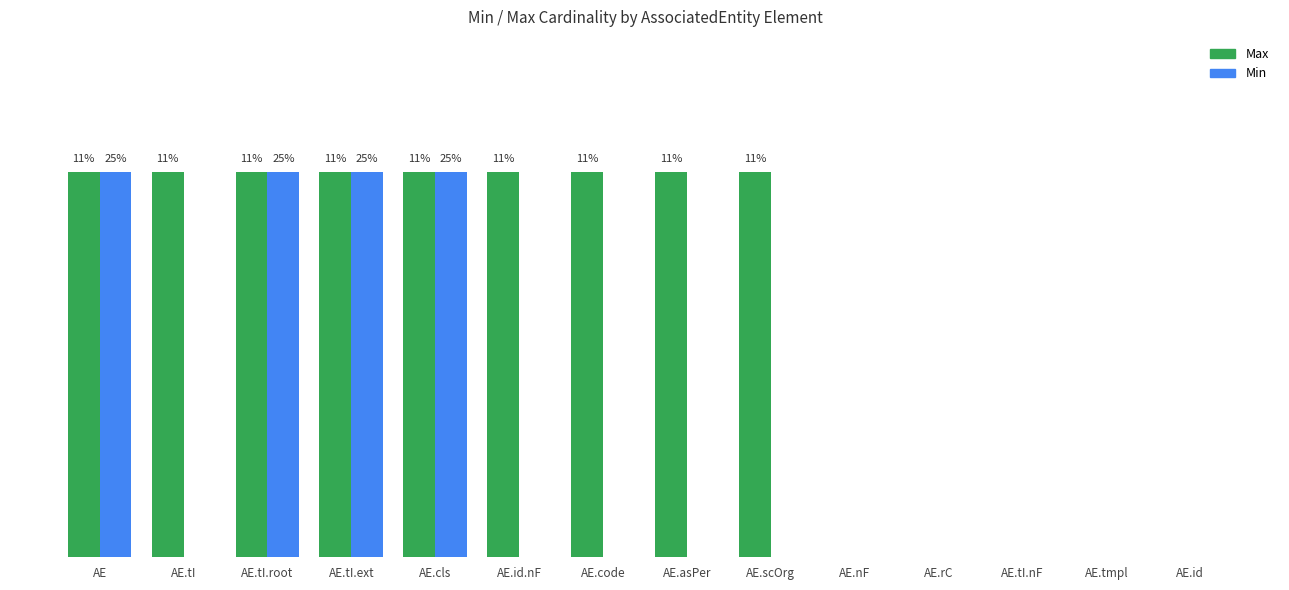

What is the difference between the Min values at AE.tI.nF and AE?

1